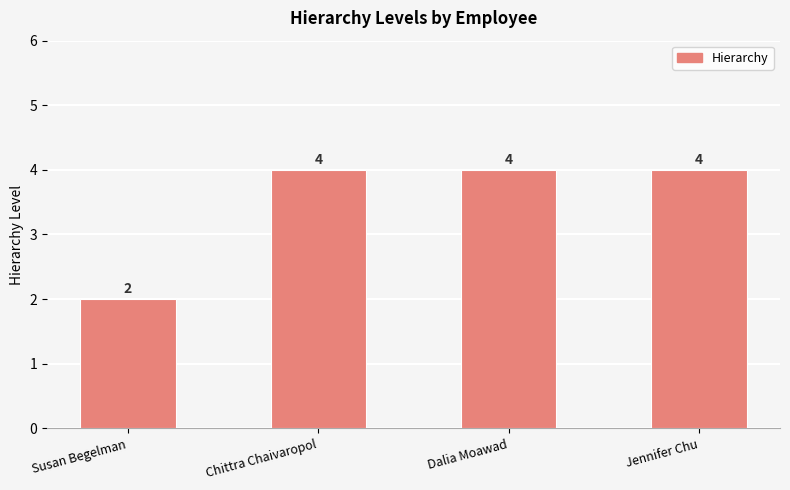

Which label corresponds to the smallest value in the chart?

Susan Begelman